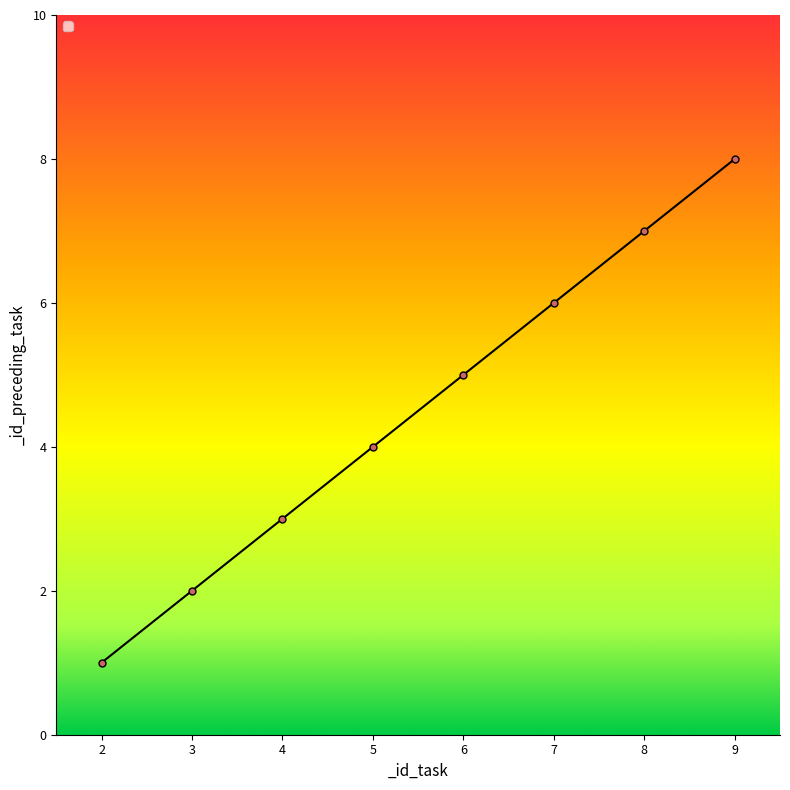

What is the difference between the maximum and second lowest values?

6